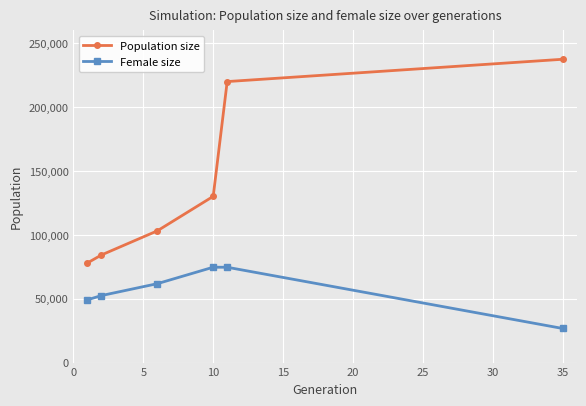

True or false: Population size has more than 2 points higher than both neighbors.

False